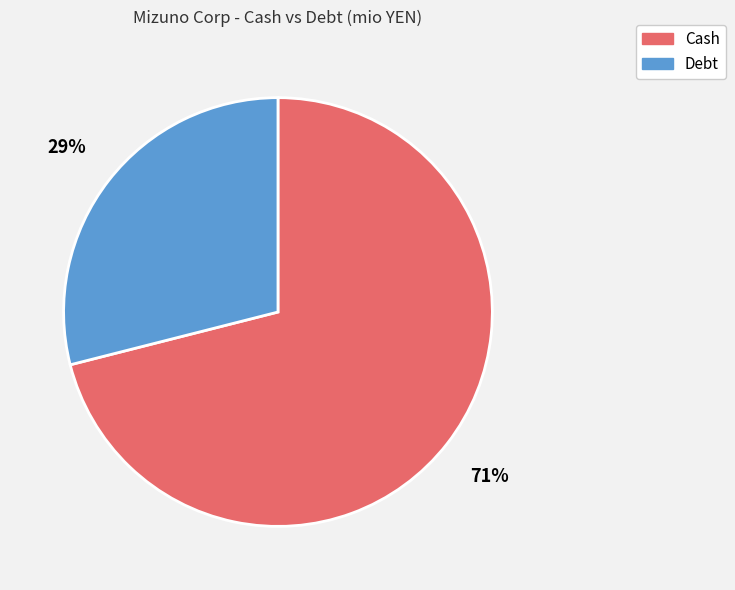

Approximately how many times larger is the value at Debt compared to Cash?

0.4